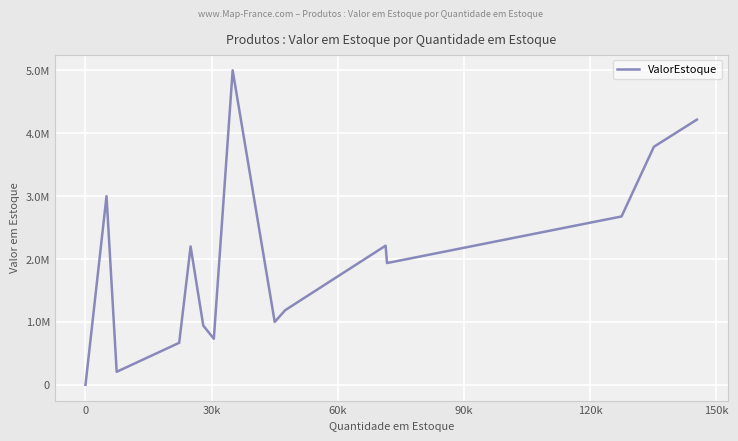

How many data points are less than 1936197?

8